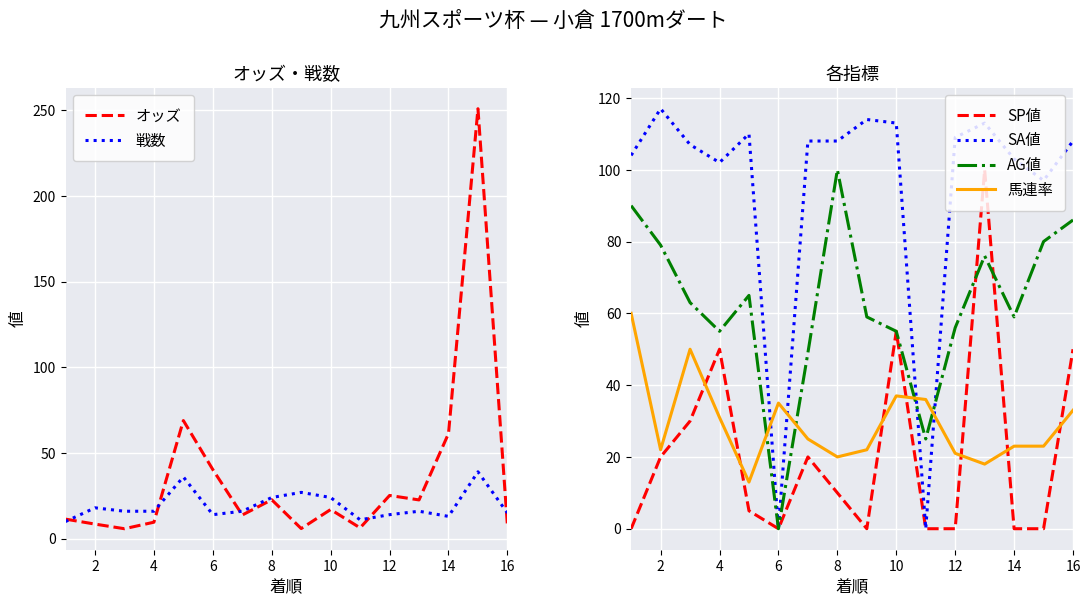

What is the lowest value of the 戦数 series?

10.0